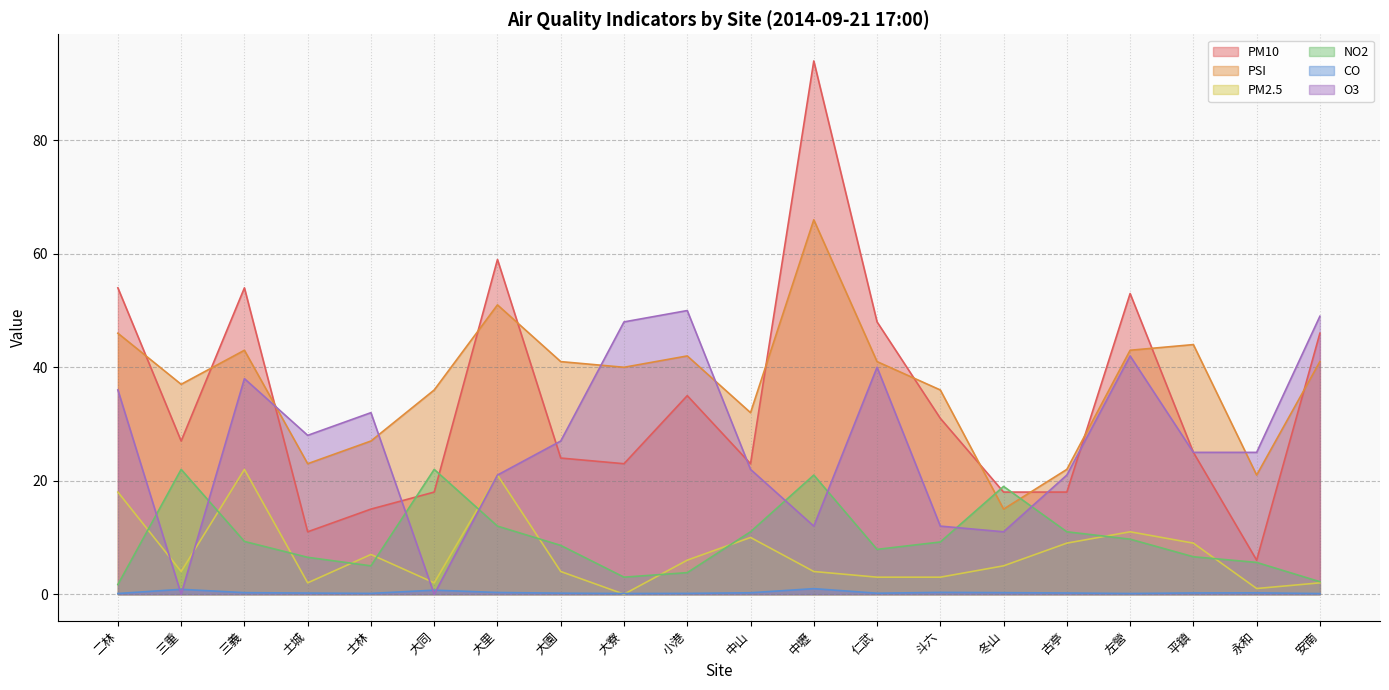

How many intersections are there between PSI and PM10?

12